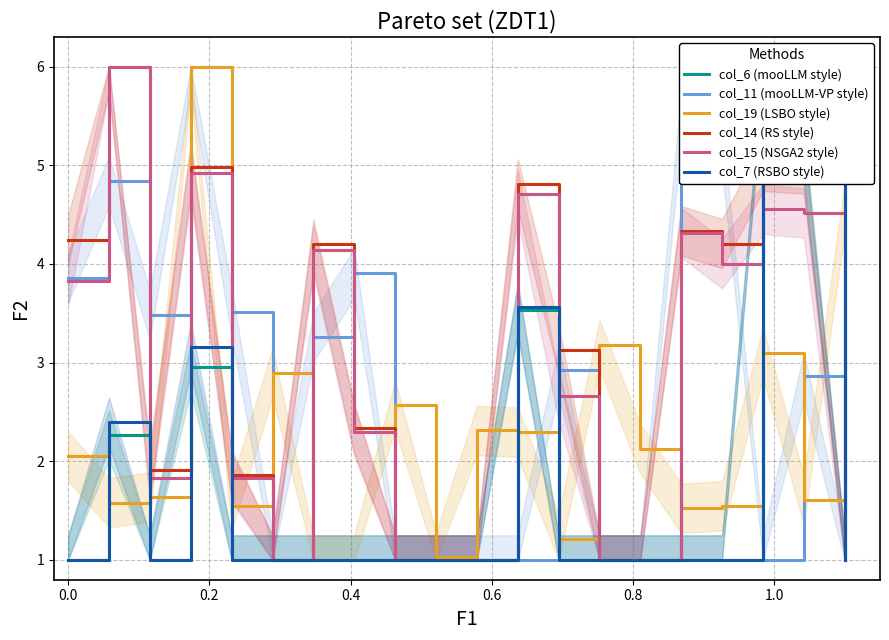

What is the lowest value of the col_15 (NSGA2 style) series?

1.0